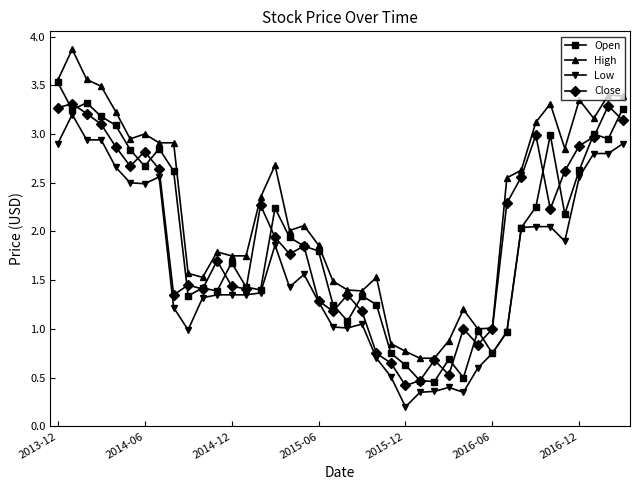

Which series has the largest total across all categories?

High